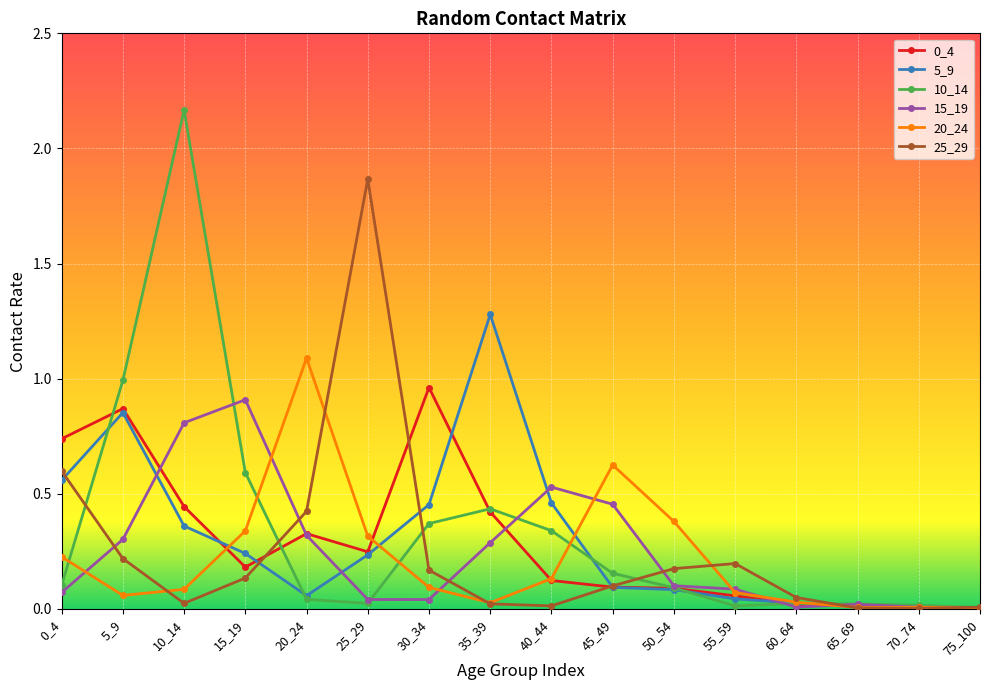

Which series has the largest range (max minus min)?

10_14